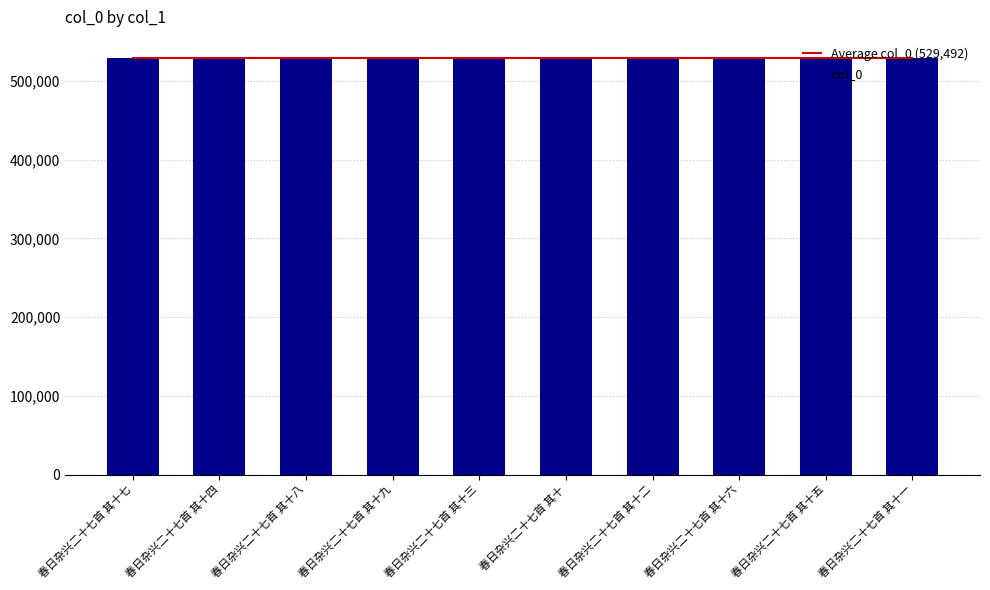

What is the difference between the col_0 values at 春日杂兴二十七首 其十九 and 春日杂兴二十七首 其十三?

6